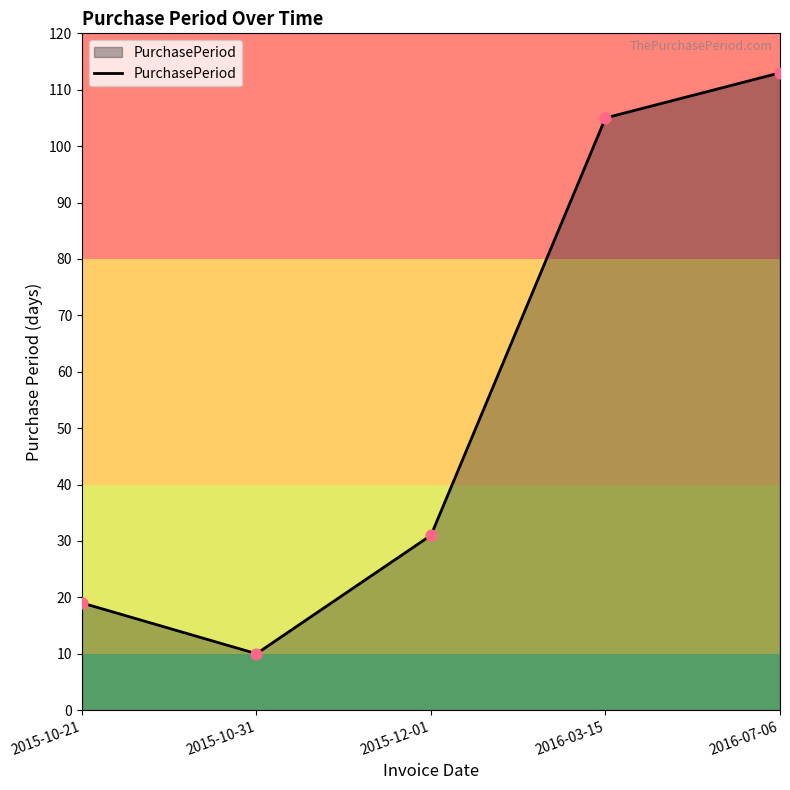

Approximately how many times larger is the value at 2016-03-15 compared to 2015-10-31?

10.5